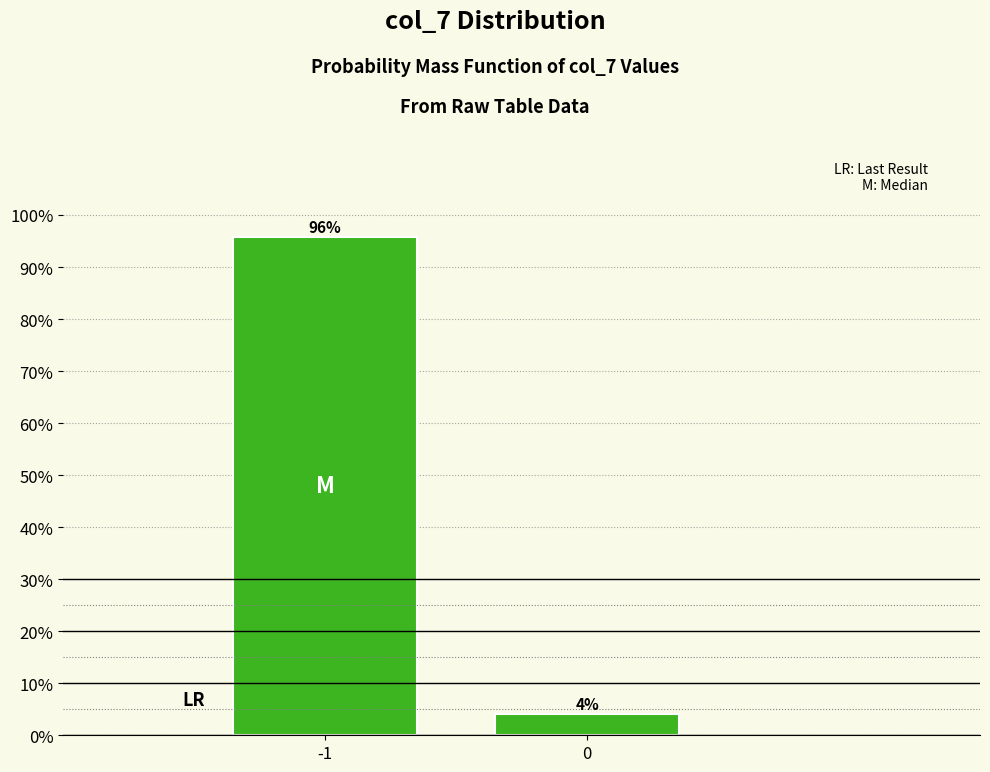

What is the maximum value shown in the chart?

95.8